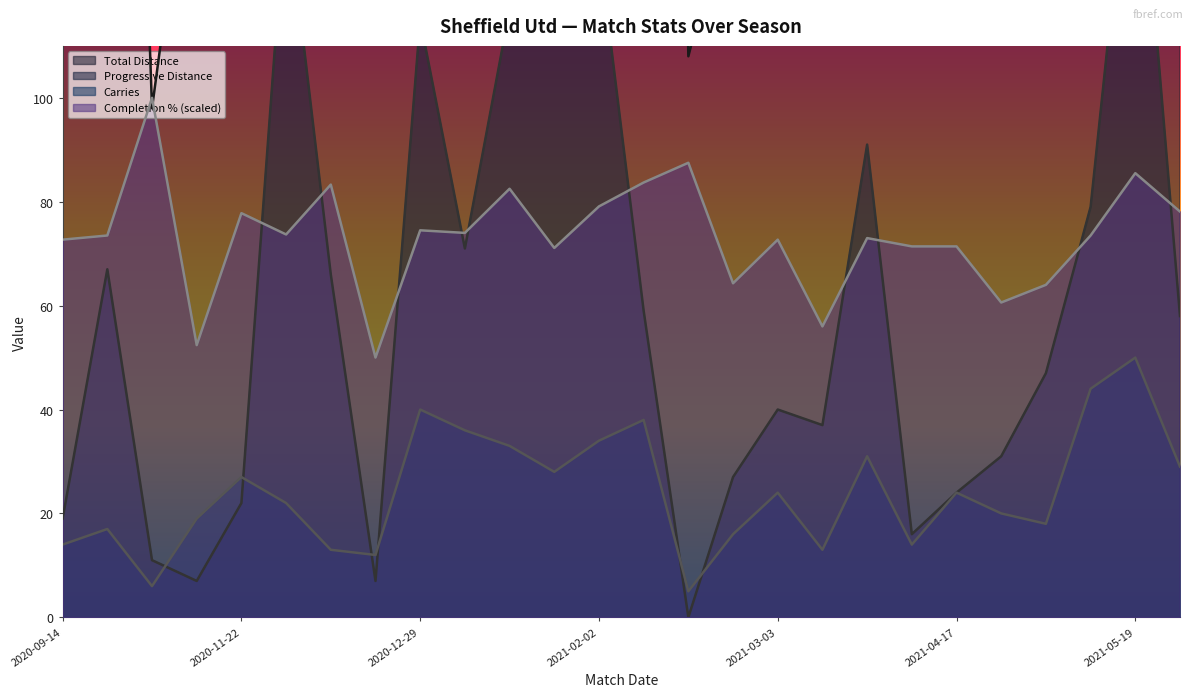

What is the lowest value of the Carries series?

5.0